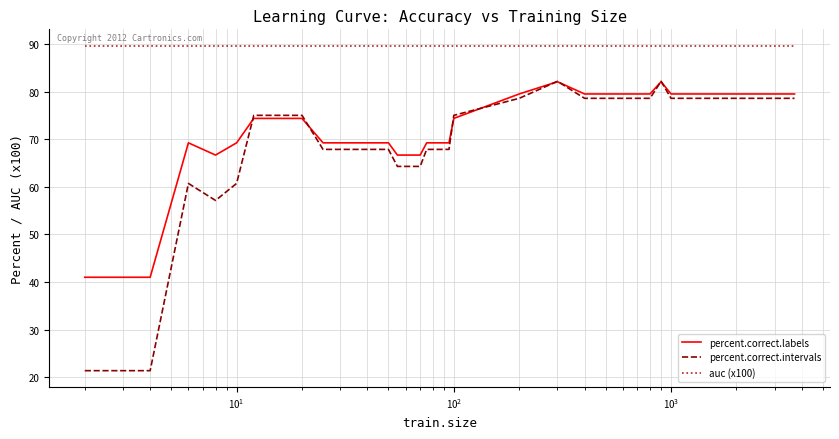

What is the sum of all percent.correct.labels values?

2561.5